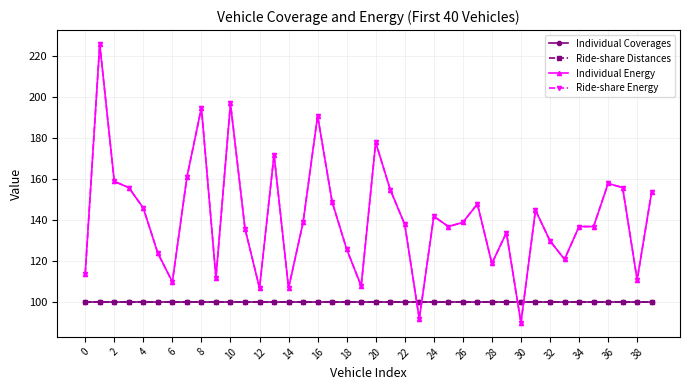

How many intersections are there between Ride-share Distances and Ride-share Energy?

4